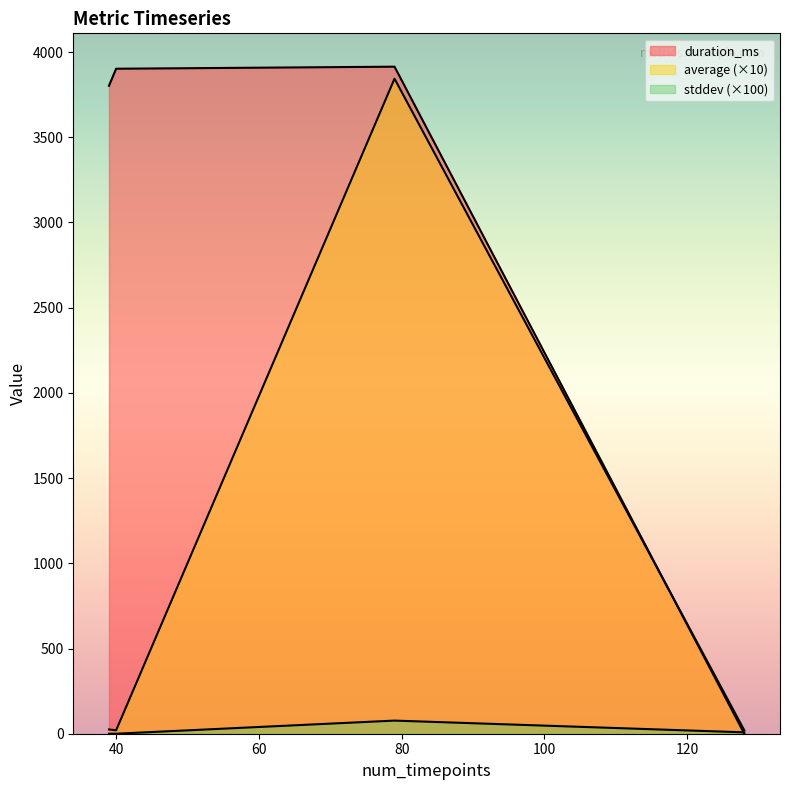

What is the maximum value shown in the chart?

3914.0